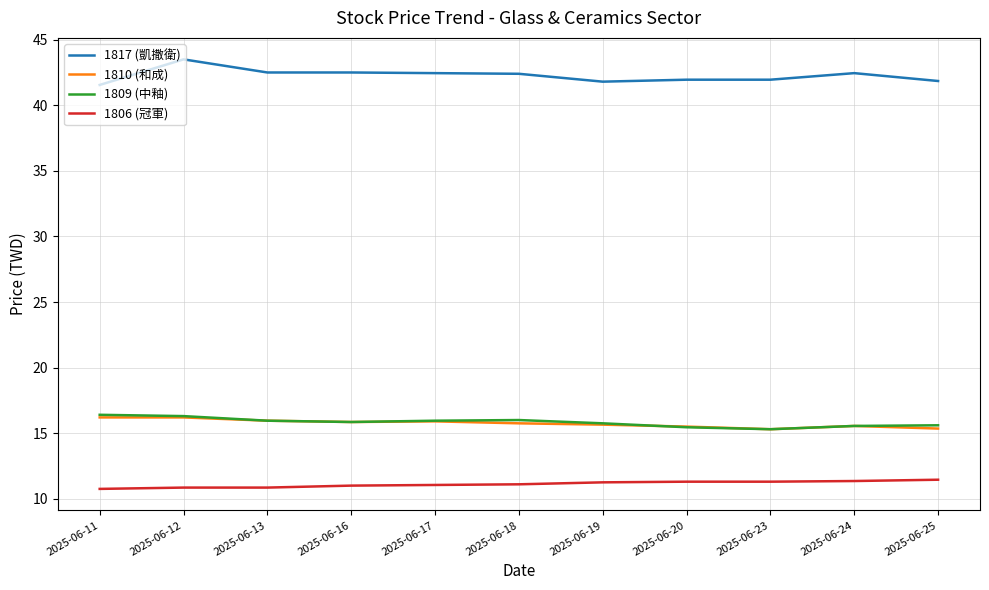

Does the chart display data point markers on the line(s)?

No